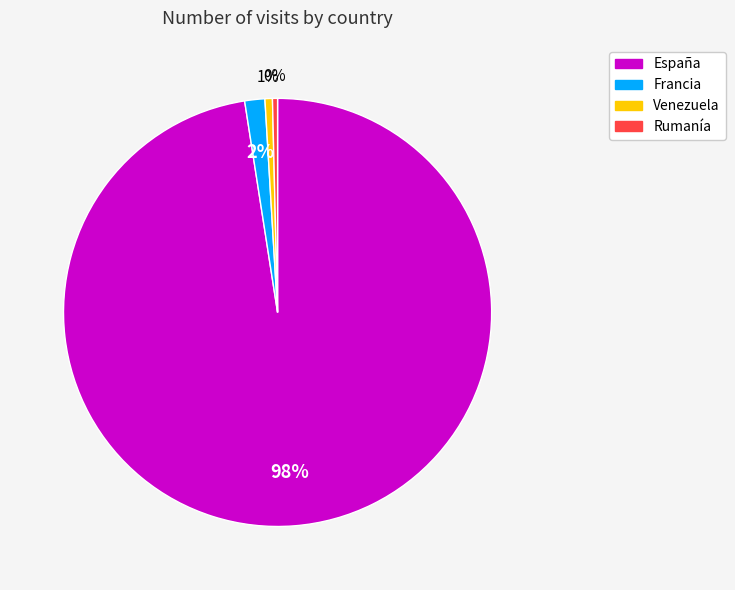

How many slices are in this pie chart?

4